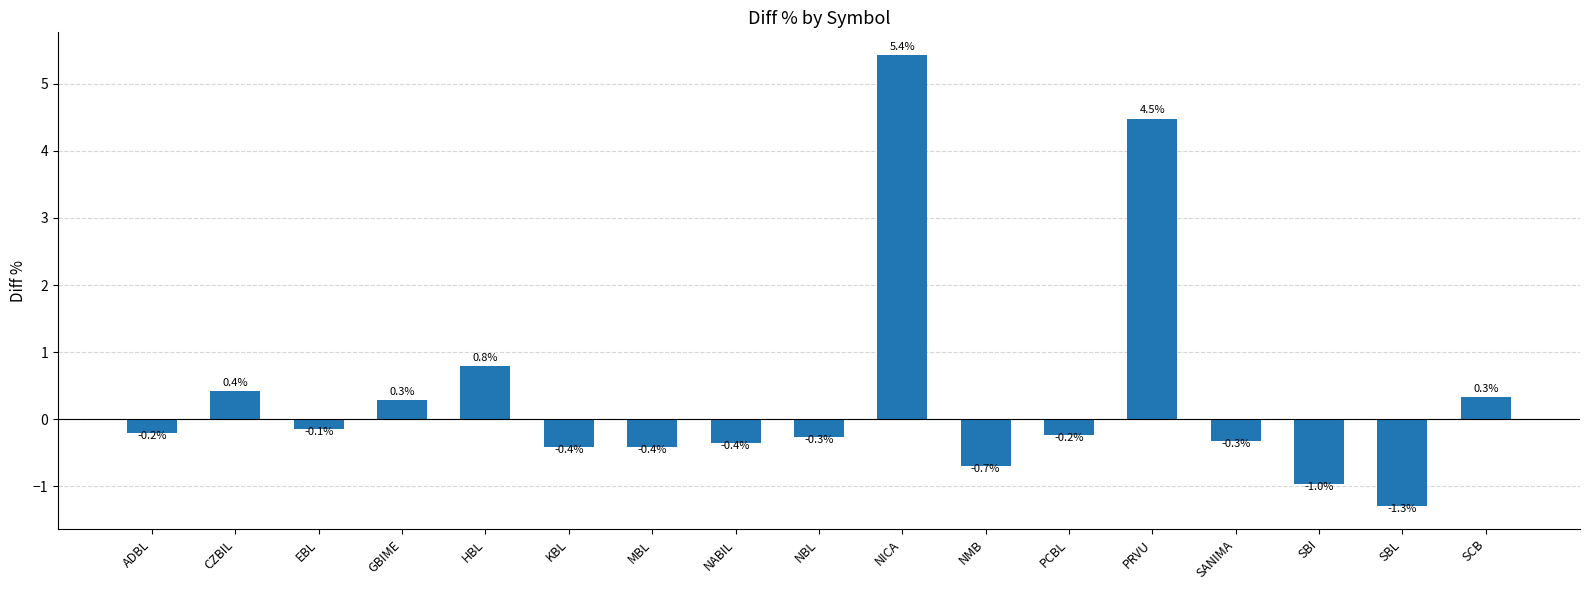

Reading left to right, list all the values displayed in this chart.

ADBL=-0.2	CZBIL=0.4	EBL=-0.1	GBIME=0.3	HBL=0.8	KBL=-0.4	MBL=-0.4	NABIL=-0.4	NBL=-0.3	NICA=5.4	NMB=-0.7	PCBL=-0.2	PRVU=4.5	SANIMA=-0.3	SBI=-1.0	SBL=-1.3	SCB=0.3